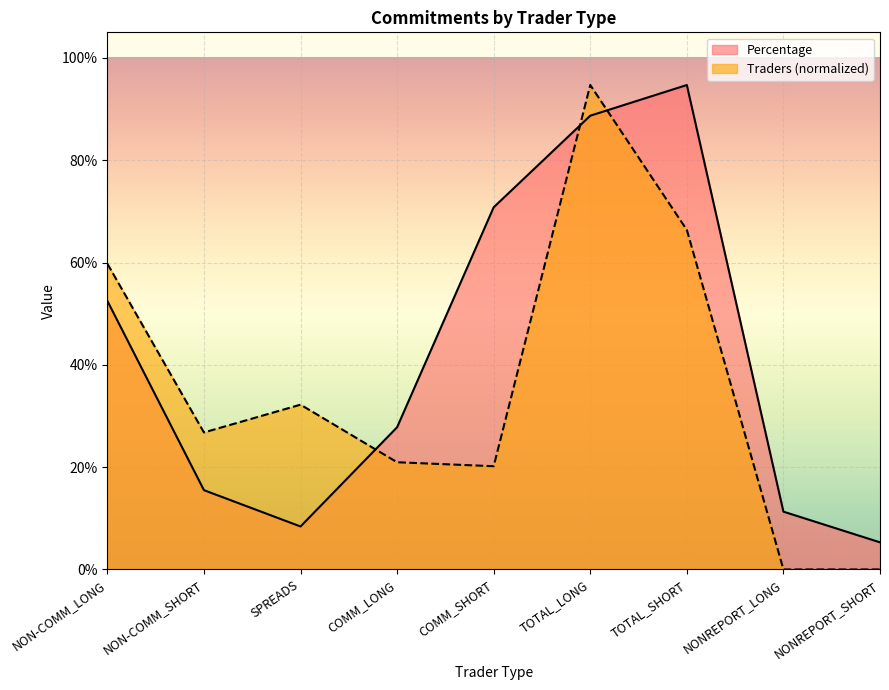

Which series changed the most between SPREADS and NONREPORT_SHORT?

Traders (normalized)